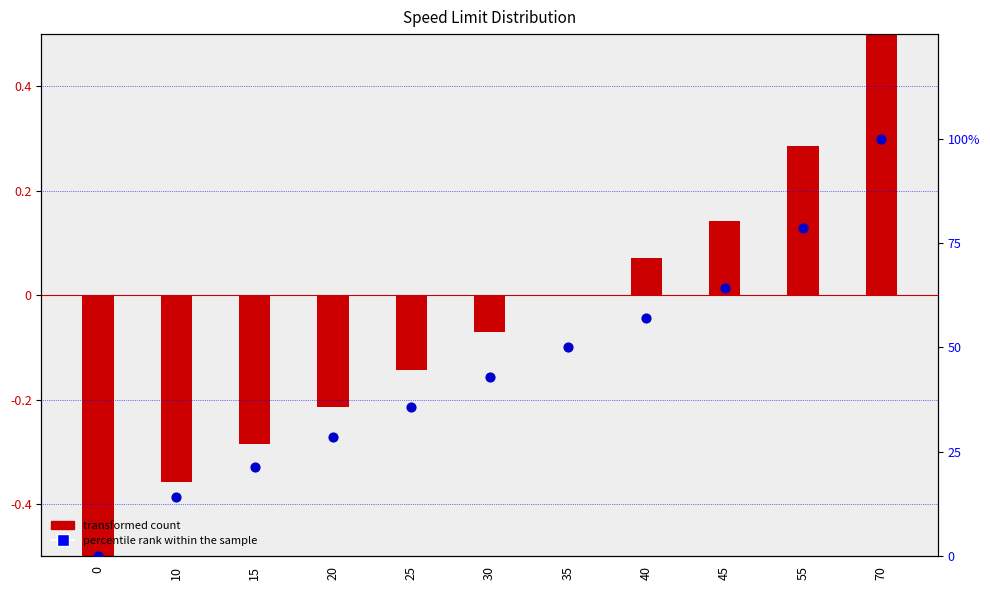

Which series reaches the maximum Y coordinate?

percentile rank within the sample